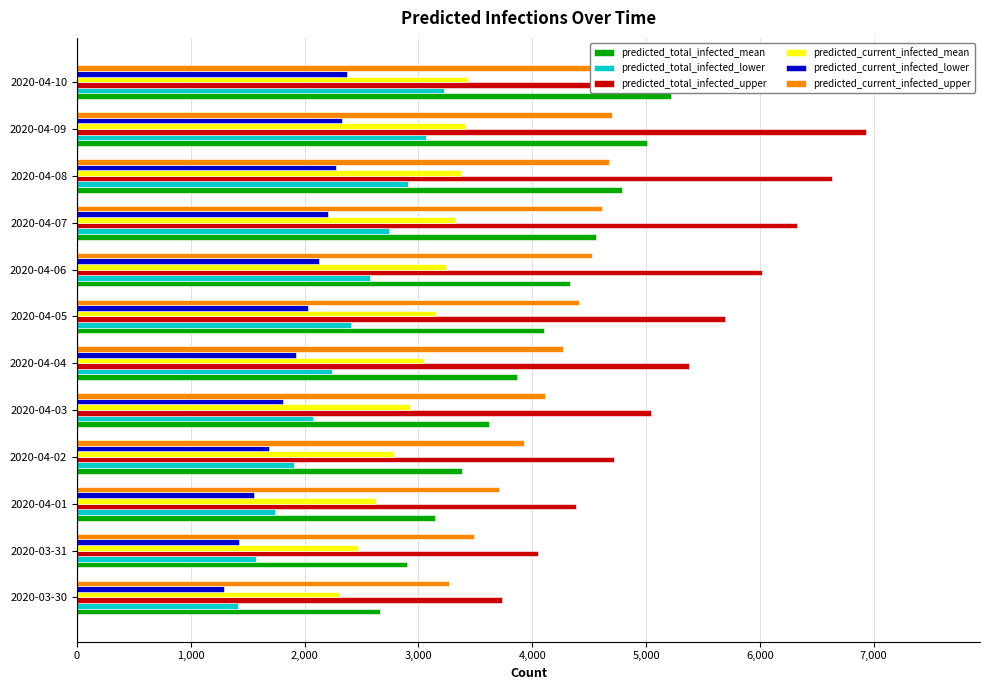

What are all the series names shown in the legend?

predicted_total_infected_mean, predicted_total_infected_lower, predicted_total_infected_upper, predicted_current_infected_mean, predicted_current_infected_lower, predicted_current_infected_upper